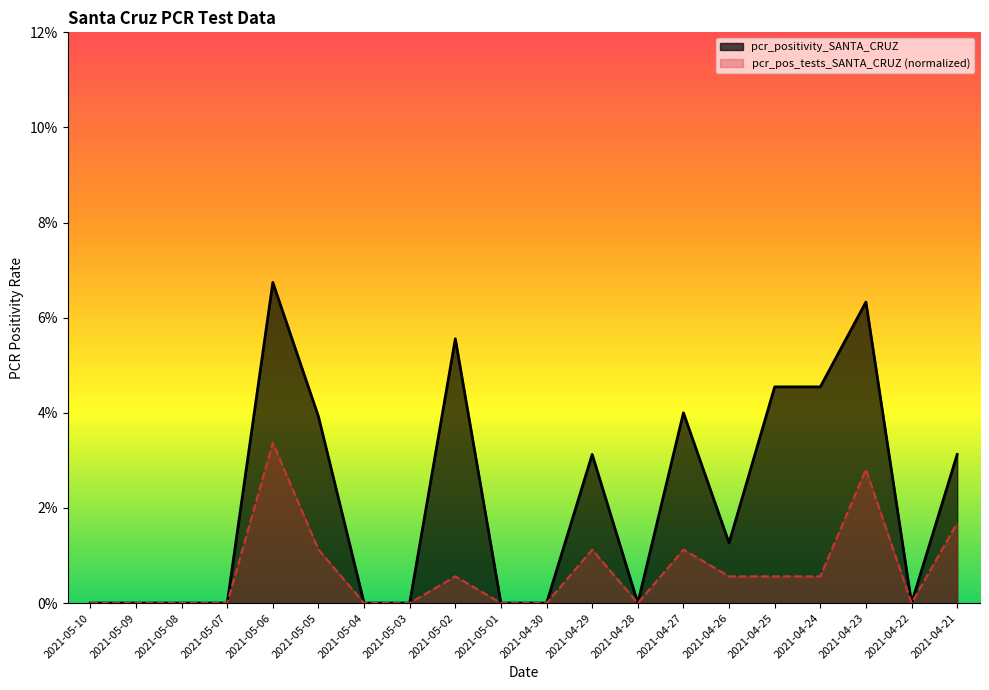

True or false: pcr_positivity_SANTA_CRUZ and pcr_pos_tests_SANTA_CRUZ cross at least once.

False